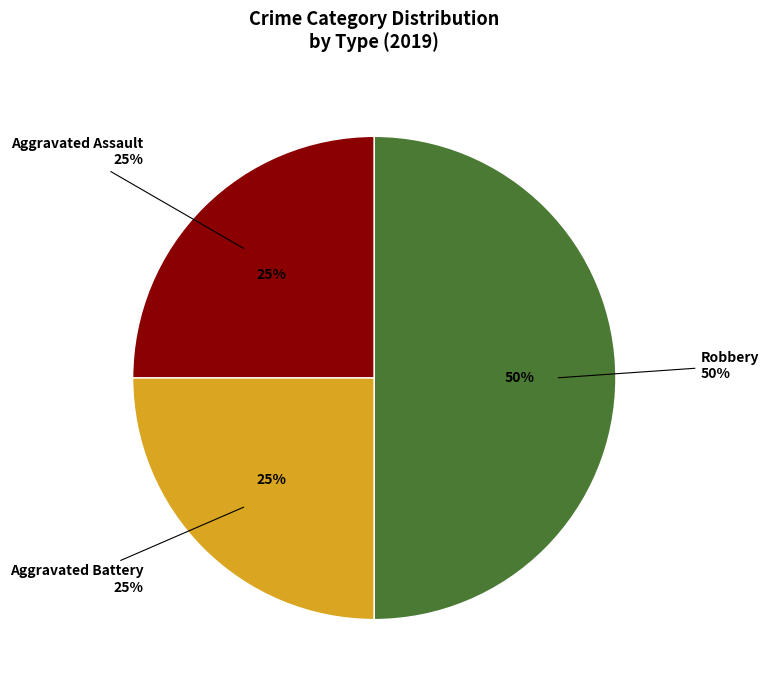

What is the largest slice in the pie chart?

Robbery